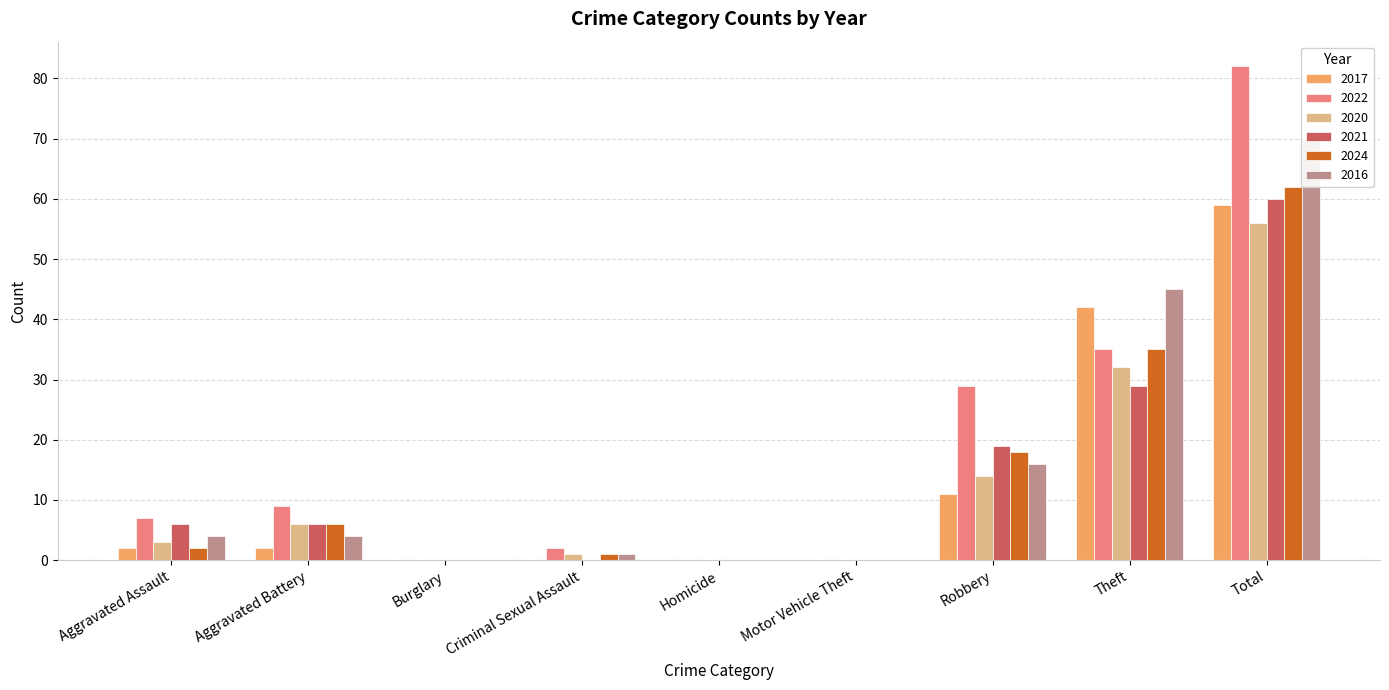

At Robbery, list the series in order from largest to smallest.

2022, 2021, 2024, 2016, 2020, 2017